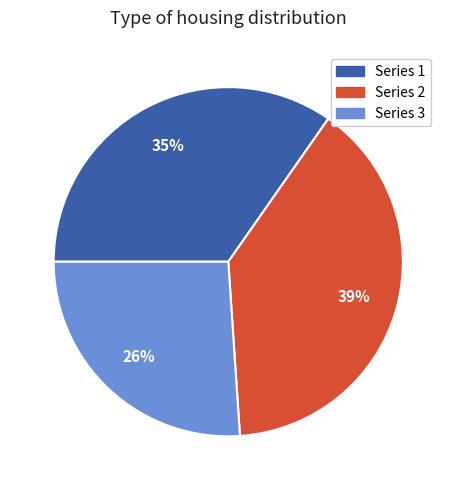

To the nearest percent, what is the average slice percentage?

33%